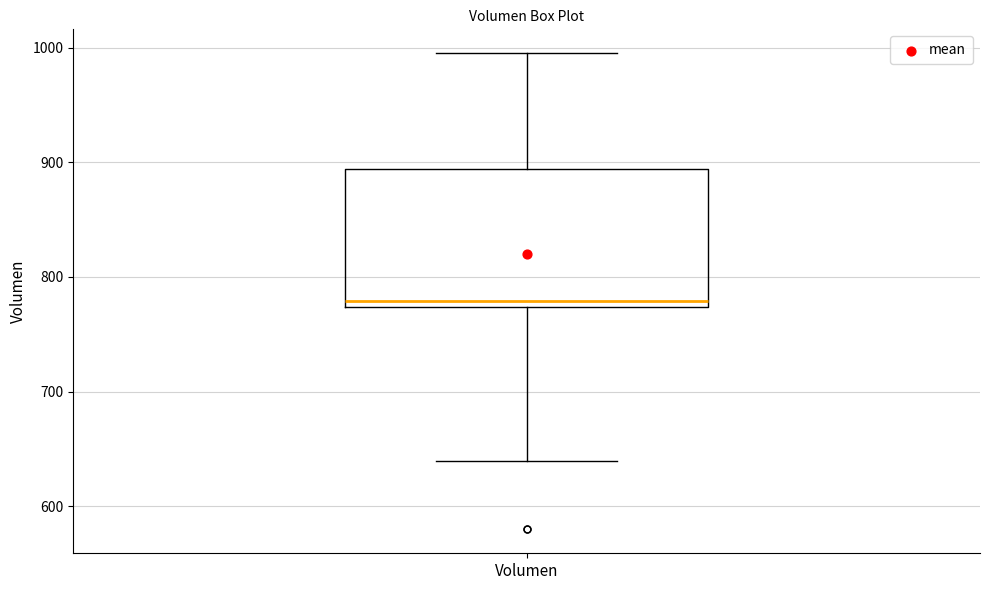

Where does the lower whisker of the box for Volumen end on the y-axis? The values are not printed on the chart, so give them approximately, as read against the axis.

640